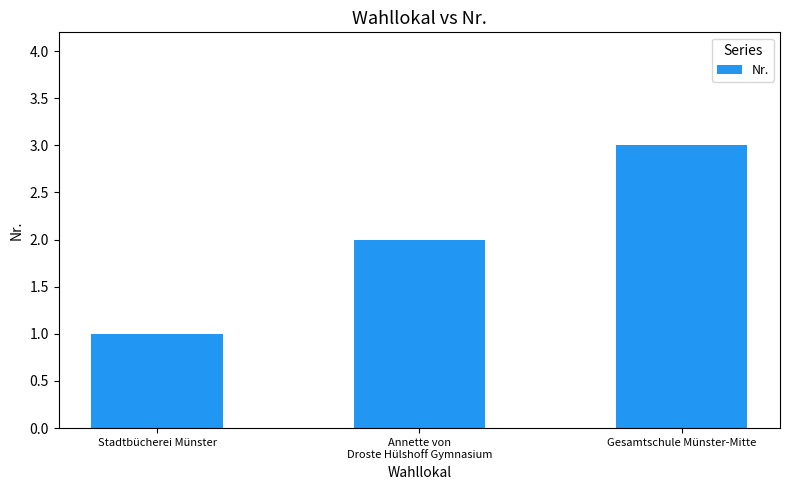

How many bars are there in total?

3